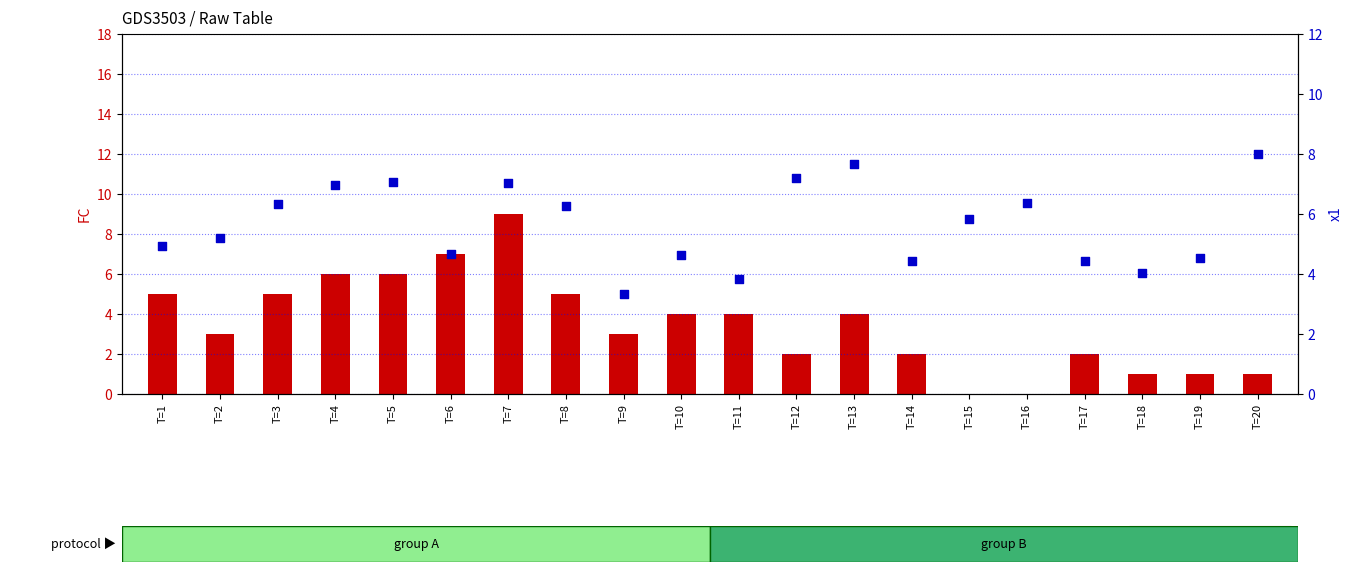

Which series has the widest spread of Y values?

FC